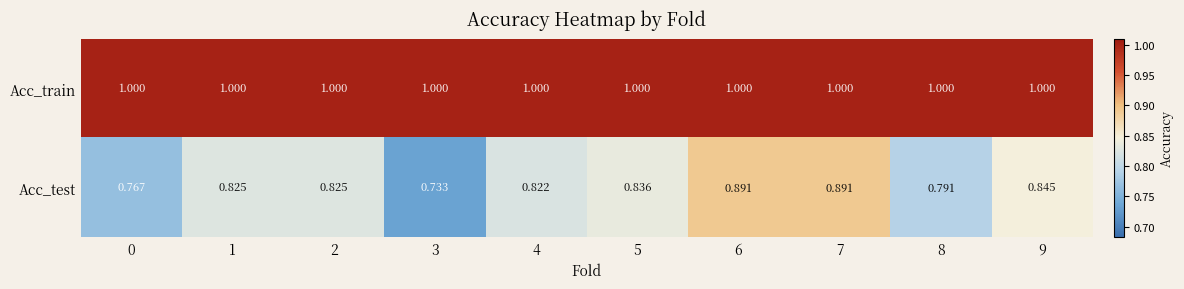

Rank the series by their average value, from highest to lowest.

Acc_train, Acc_test